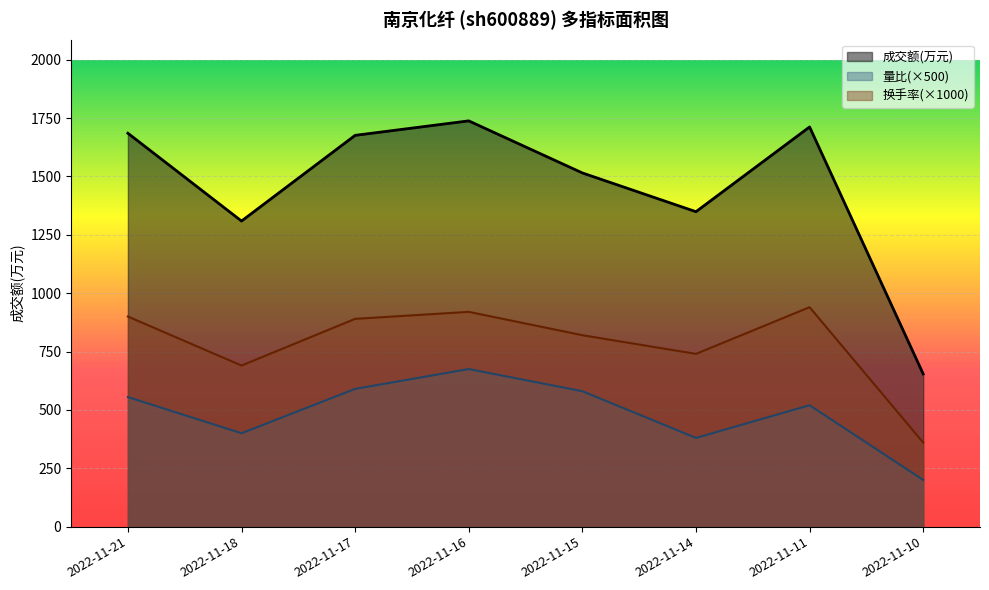

How many lines are shown in the chart?

3